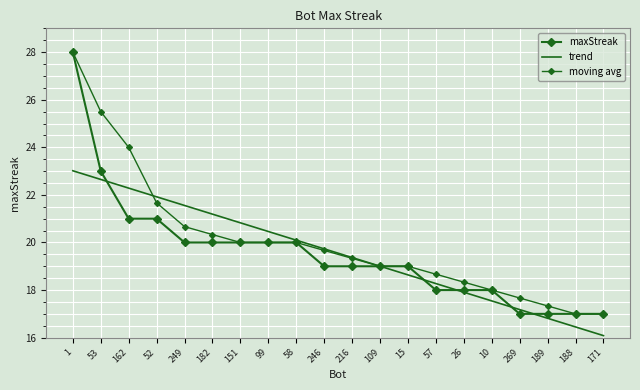

What is the difference between the maxStreak values at 53 and 162?

2.0